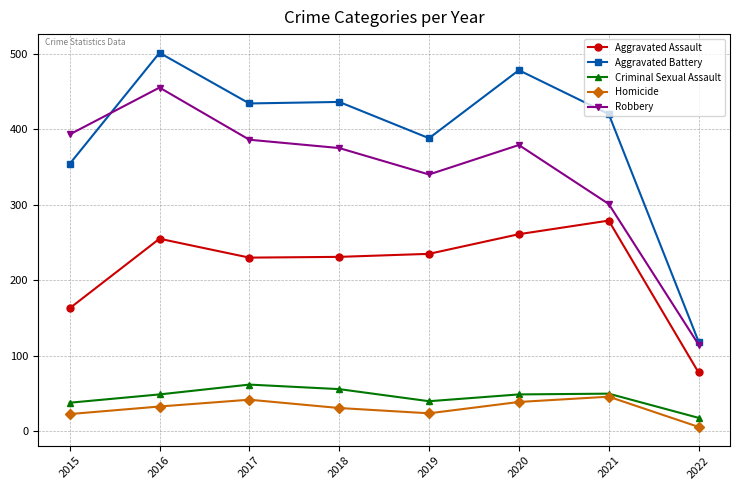

Which series changed the most between 2017 and 2022?

Aggravated Battery